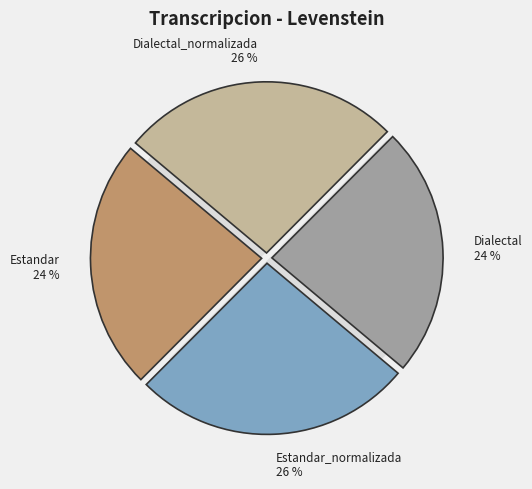

Does Estandar represent more than half of the total?

No